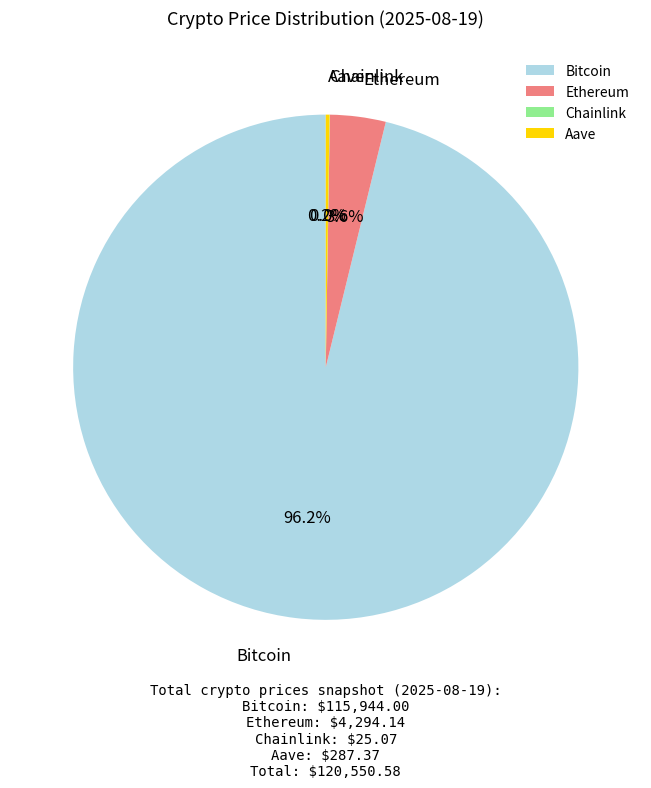

What percentage is NOT represented by Ethereum?

96.4%